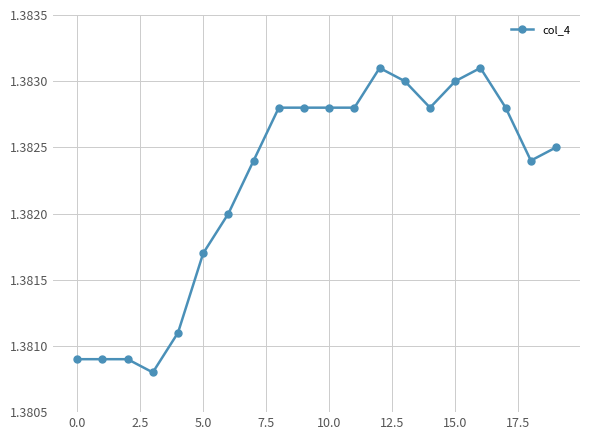

Count the values in the range 1 to 2.

20